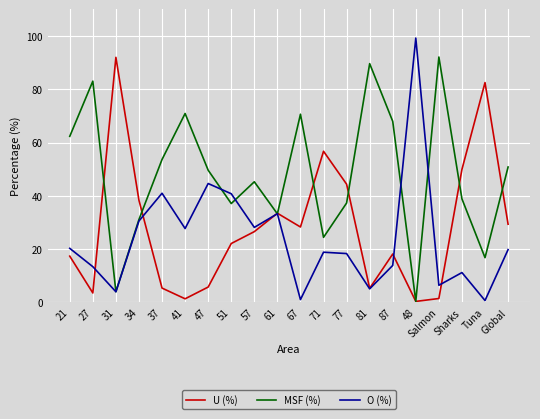

What position from the right is Sharks?

3